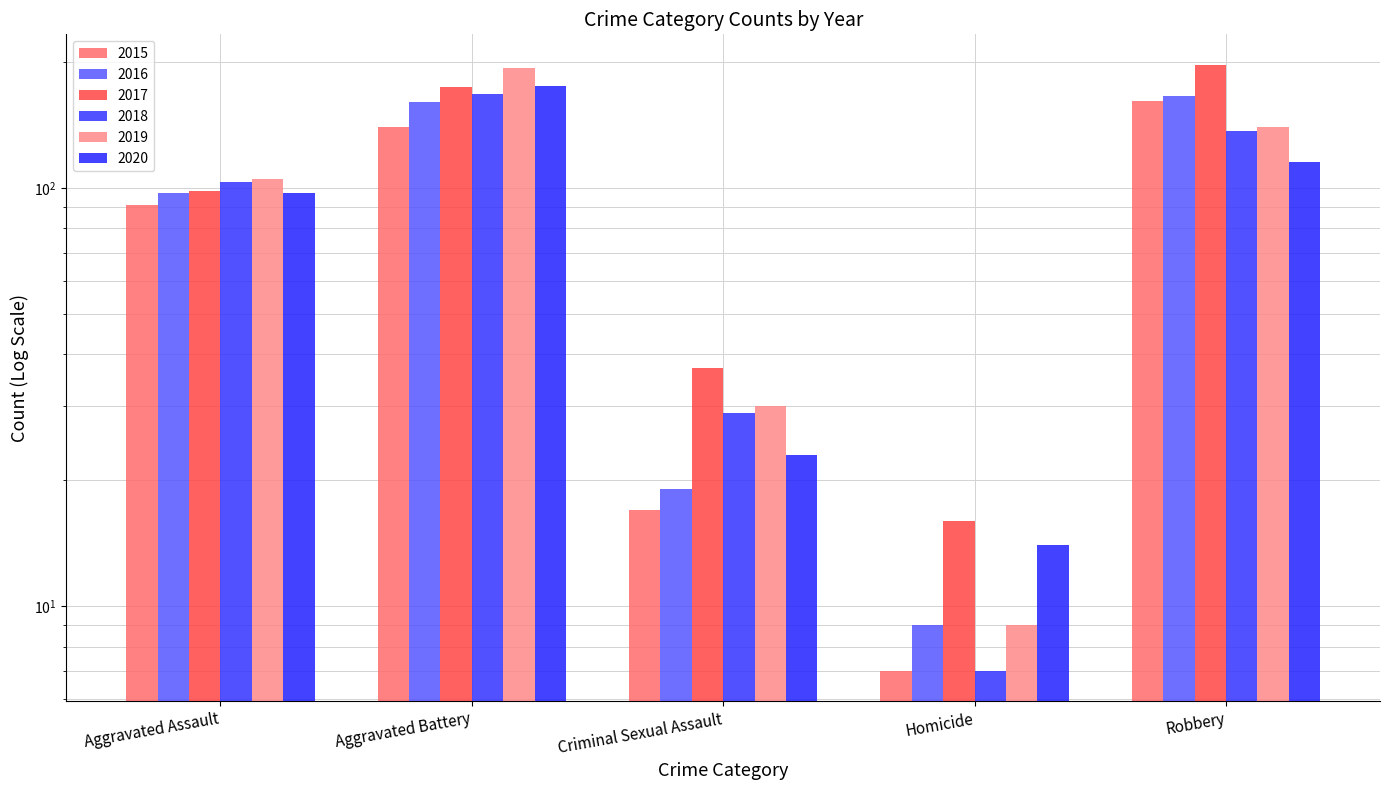

At which category is the sum across all series the highest?

Aggravated Battery